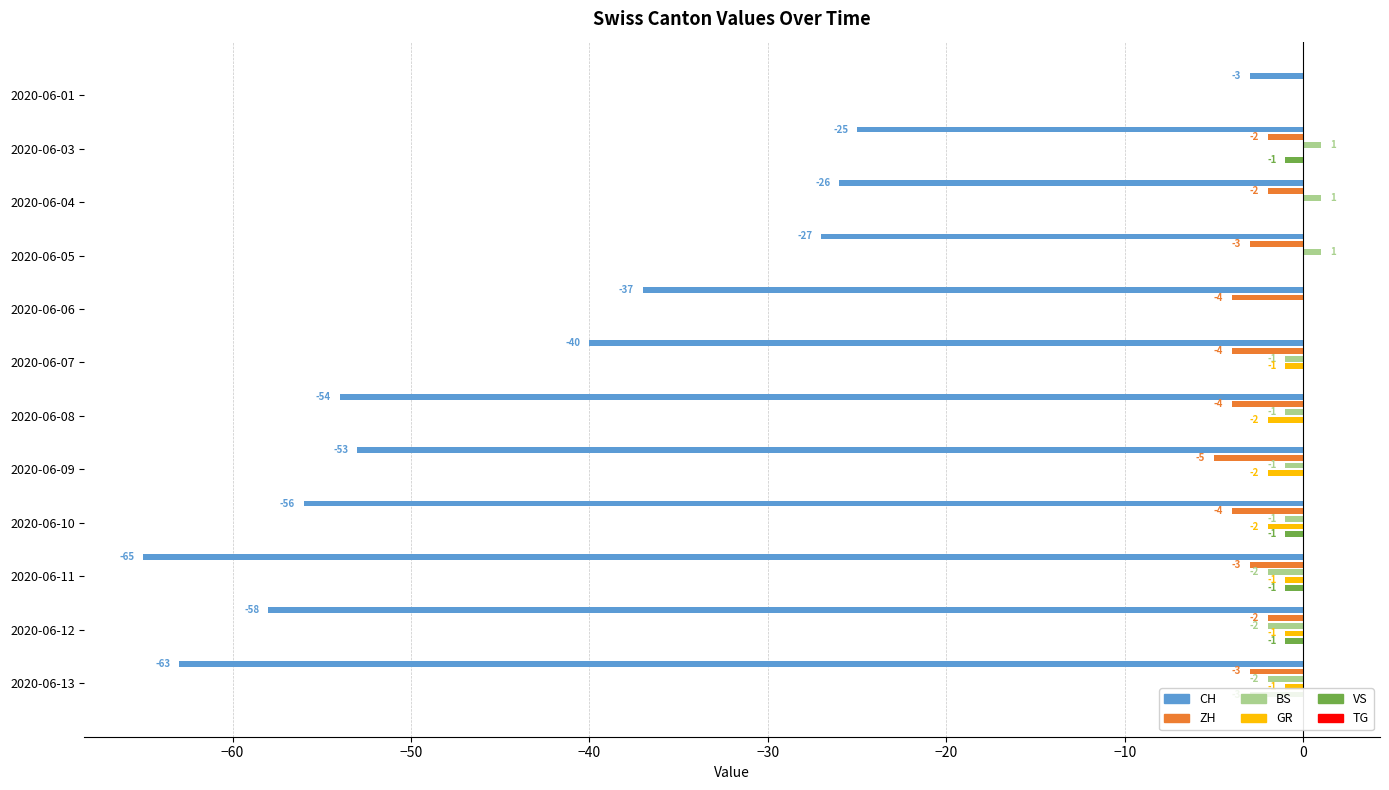

Count the BS values in the range -1 to 1.

9